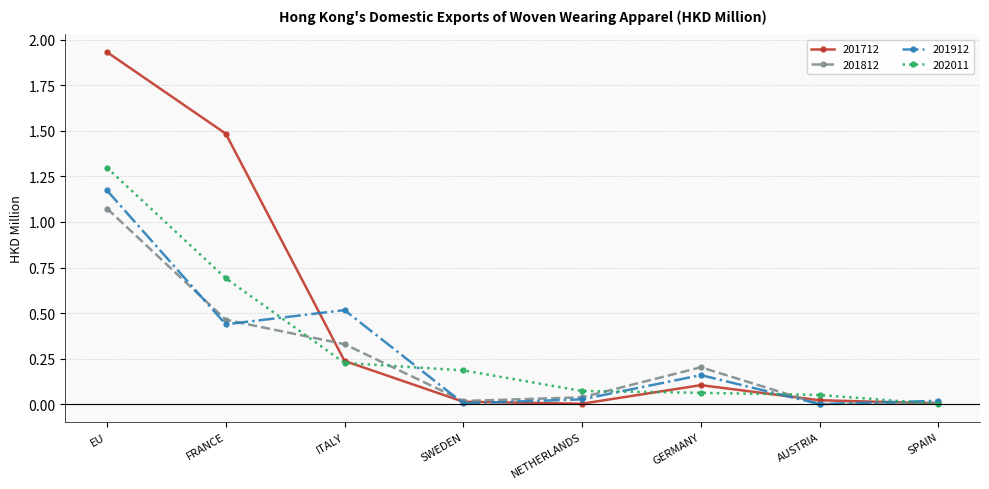

At which category does 201812 reach its first local valley?

SWEDEN